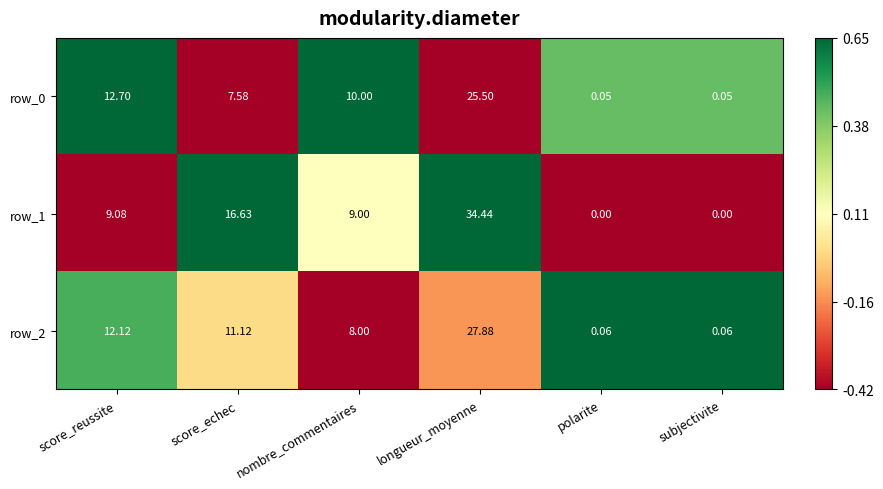

Is the value of row_1 at polarite greater than the value of row_2 at score_echec?

No